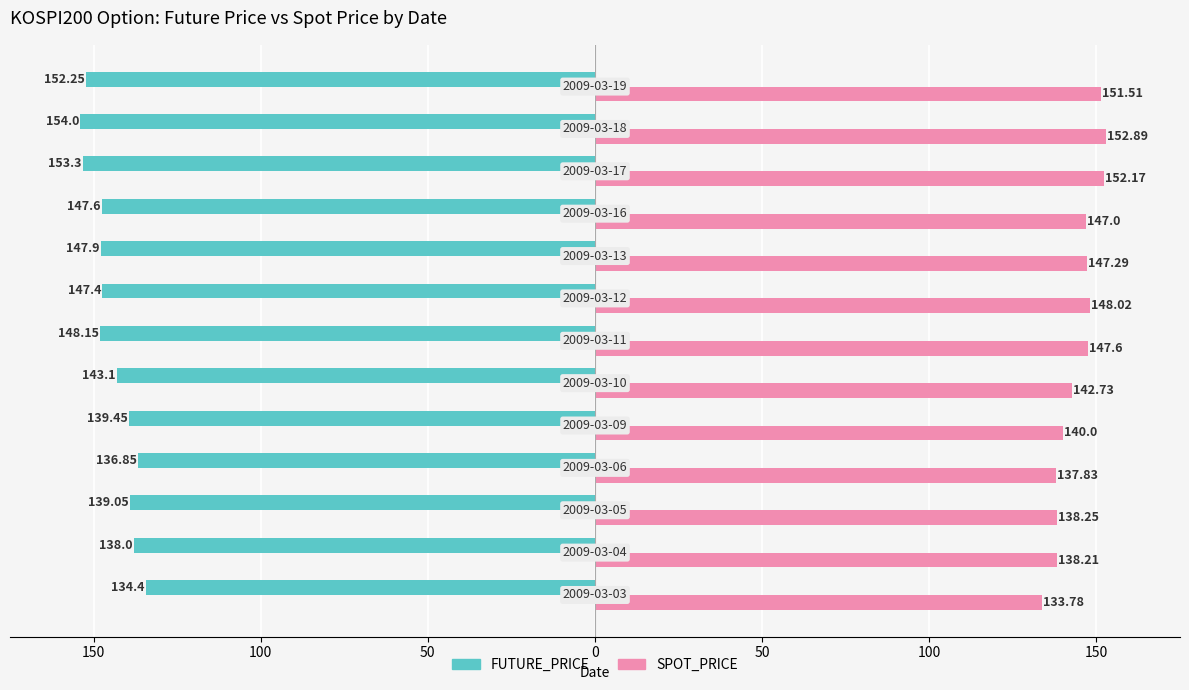

What are all the series names shown in the legend?

FUTURE_PRICE, SPOT_PRICE